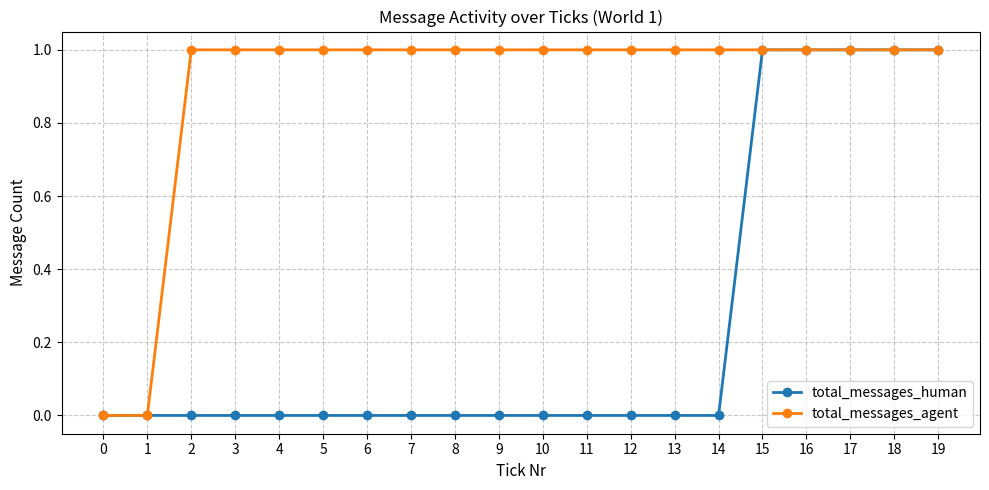

The value of total_messages_human at 17 is 1. True or false?

True